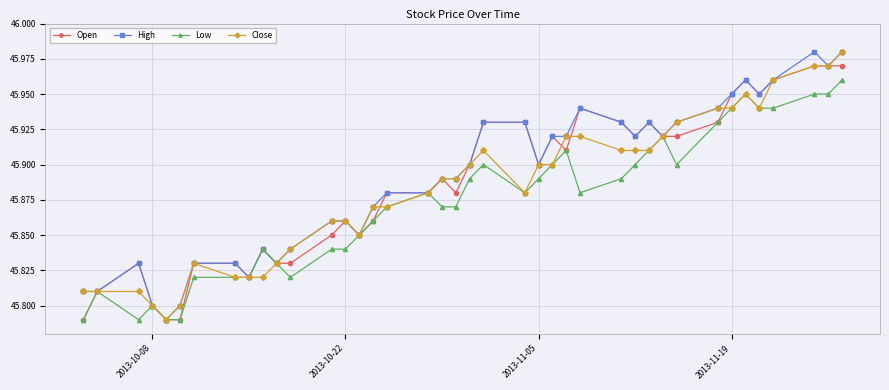

What is the difference between the second highest and second lowest values in the Close series?

0.2